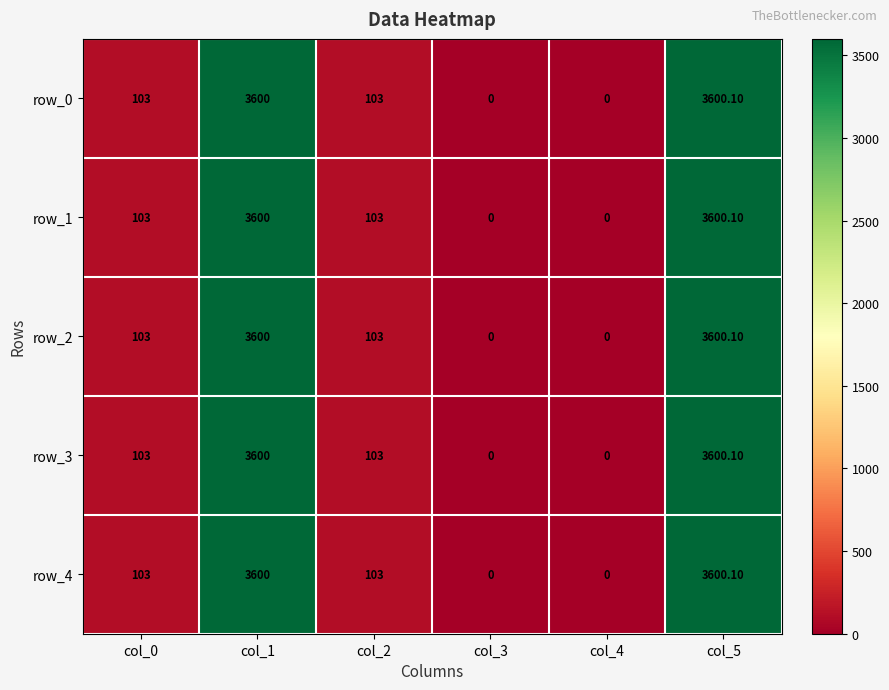

How many data points in row_3 are less than 103?

2